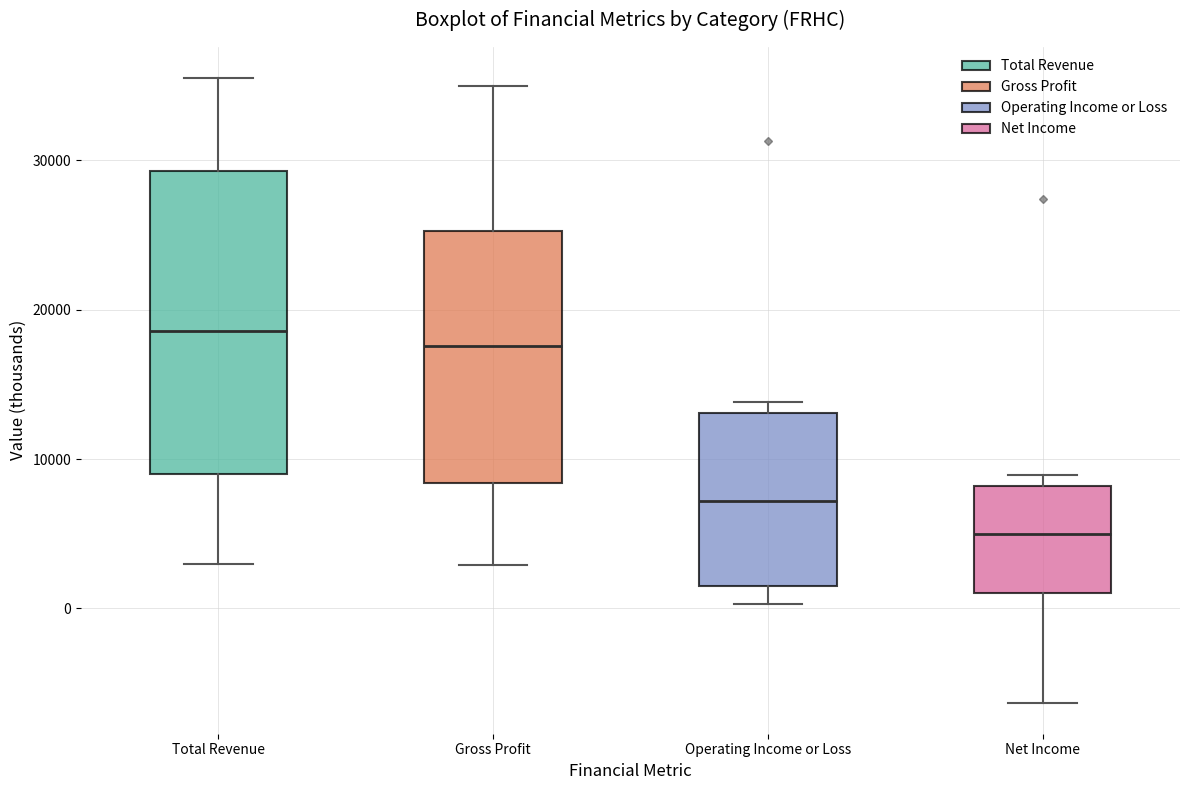

Reading left to right, read every box against the y-axis: the position of its median line, the range the box covers, and the ends of its whiskers. The values are not printed on the chart, so give them approximately, as read against the axis.

Total Revenue: median 19000, box 9000 to 29000, whiskers 3000 to 36000
Gross Profit: median 18000, box 8000 to 25000, whiskers 3000 to 35000
Operating Income or Loss: median 7000, box 2000 to 13000, whiskers 0 to 14000
Net Income: median 5000, box 1000 to 8000, whiskers -6000 to 9000